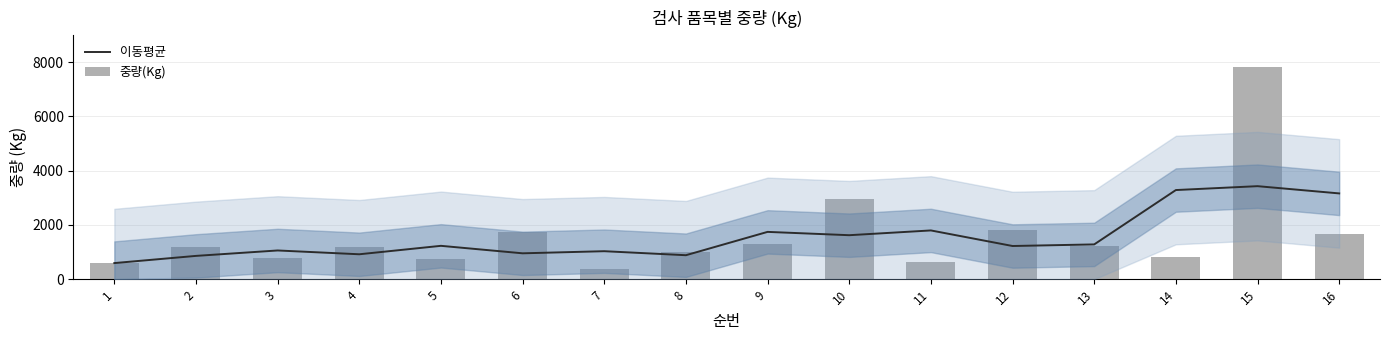

Reading left to right, what are all the values shown in this chart?

이동평균: 592.7	857.7	1057.7	917.3	1228.7	952.7	1030.7	882.7	1742.7	1620.3	1796.0	1222.0	1281.0	3284.3	3427.7	3160.7
중량(Kg): 600.0	1178.0	795.0	1200.0	757.0	1729.0	372.0	991.0	1285.0	2952.0	624.0	1812.0	1230.0	801.0	7822.0	1660.0